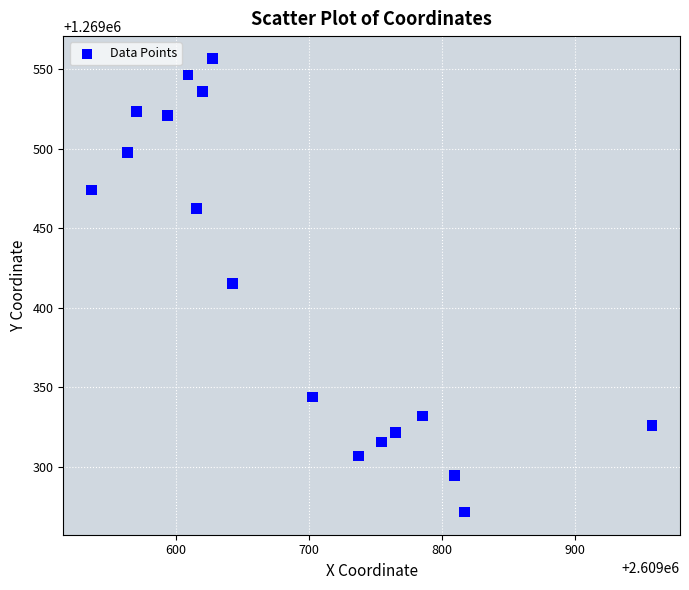

What is the range of Y values (max minus min)?

285.1